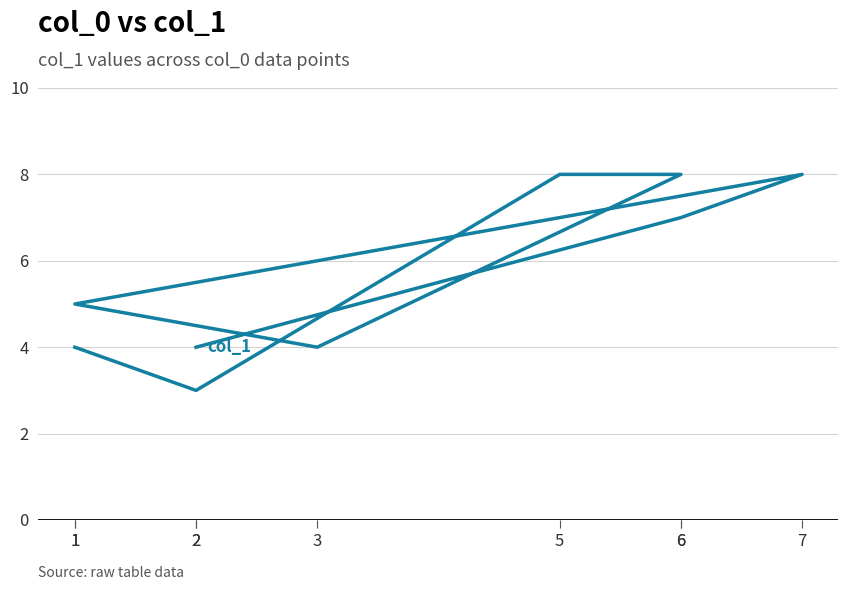

True or false: the data has more than 1 interior local peaks.

False